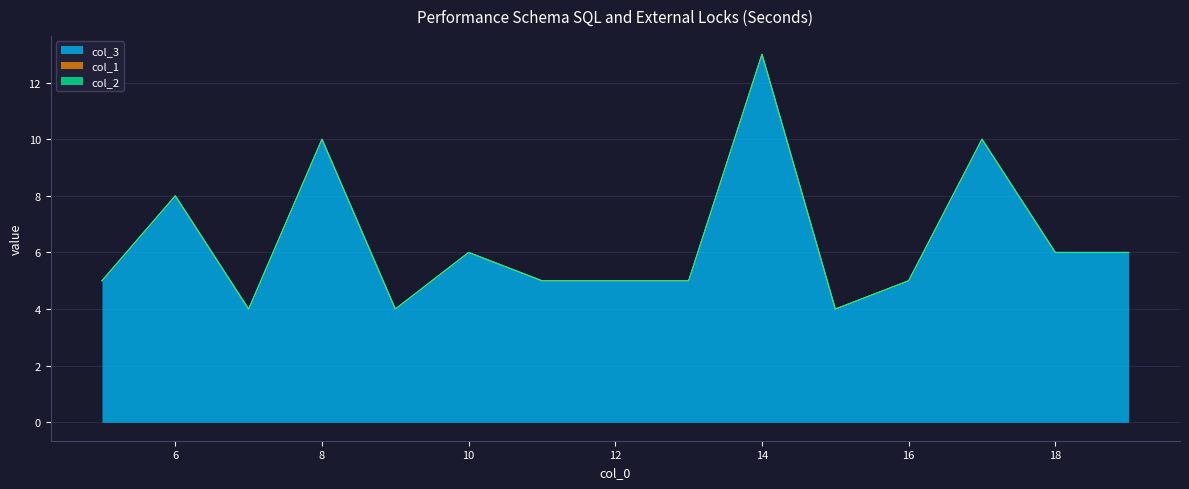

What are all the series names shown in the legend?

col_3, col_1, col_2